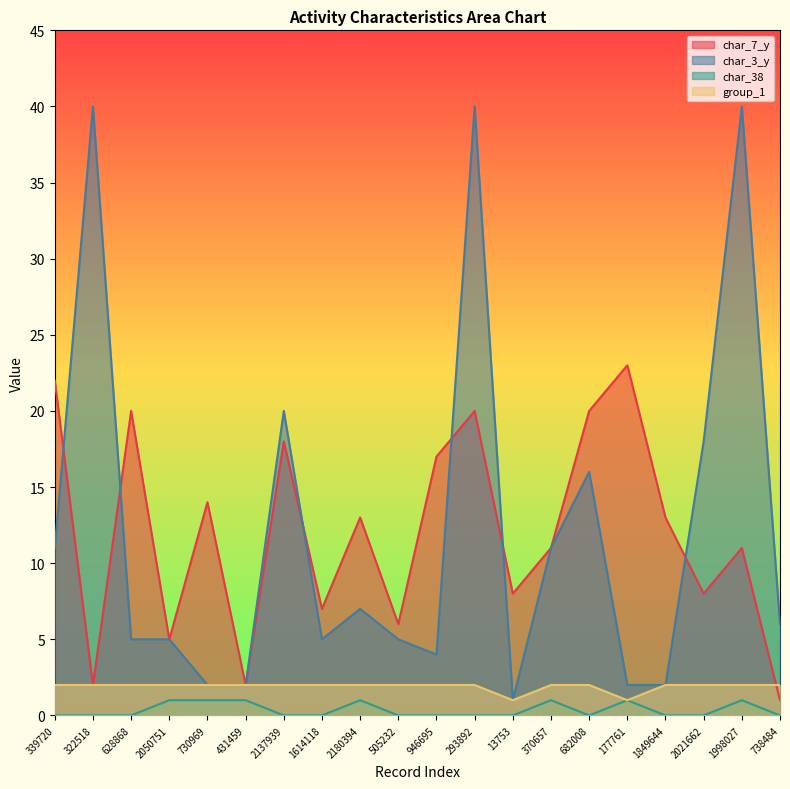

Where is char_7_y nearest to the value 12?

2180394